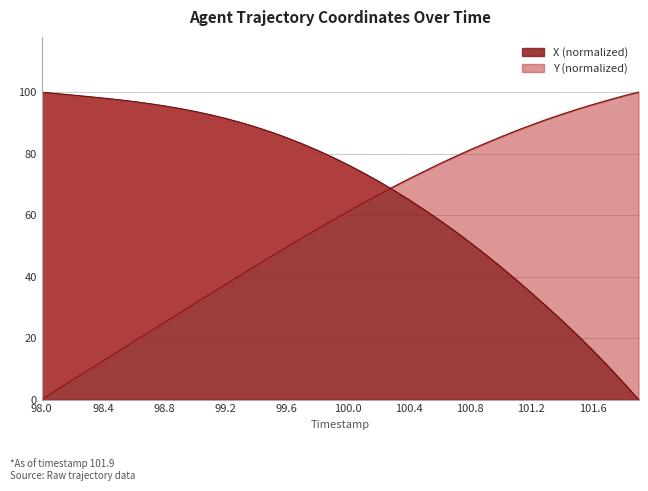

The value of X at 99.3 is 90.1. True or false?

True